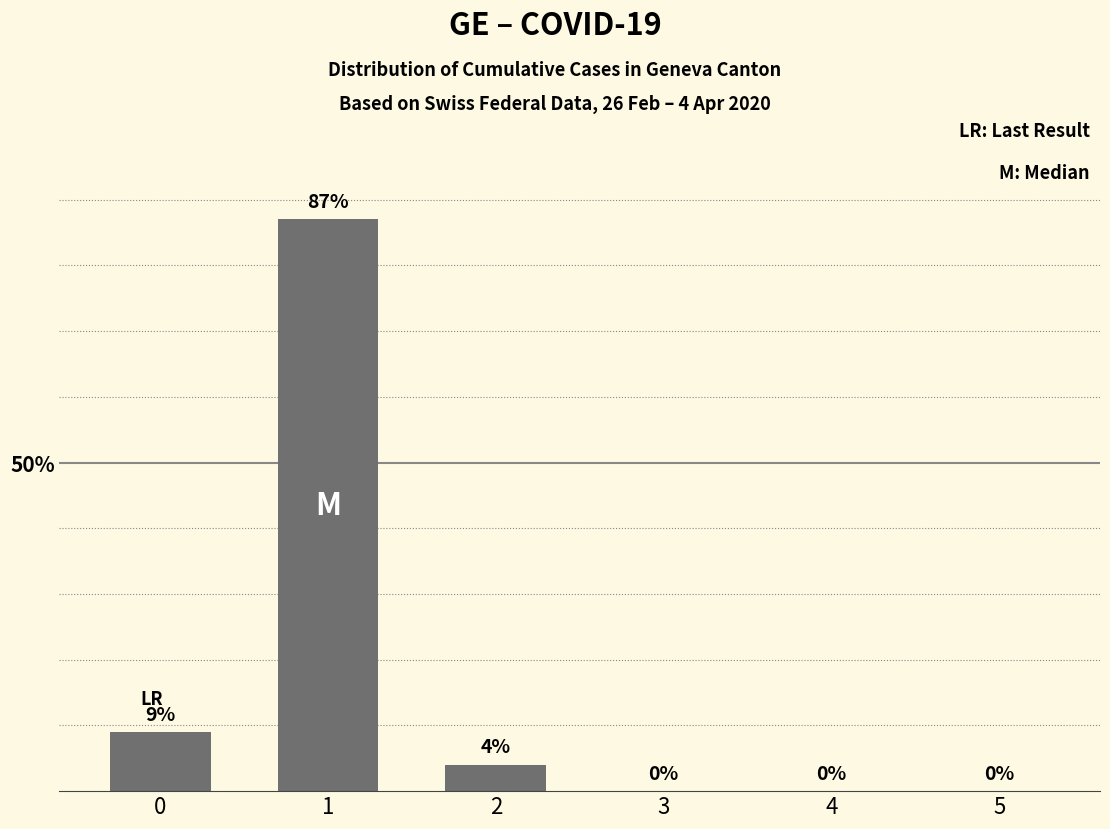

What is the sum of all values?

100